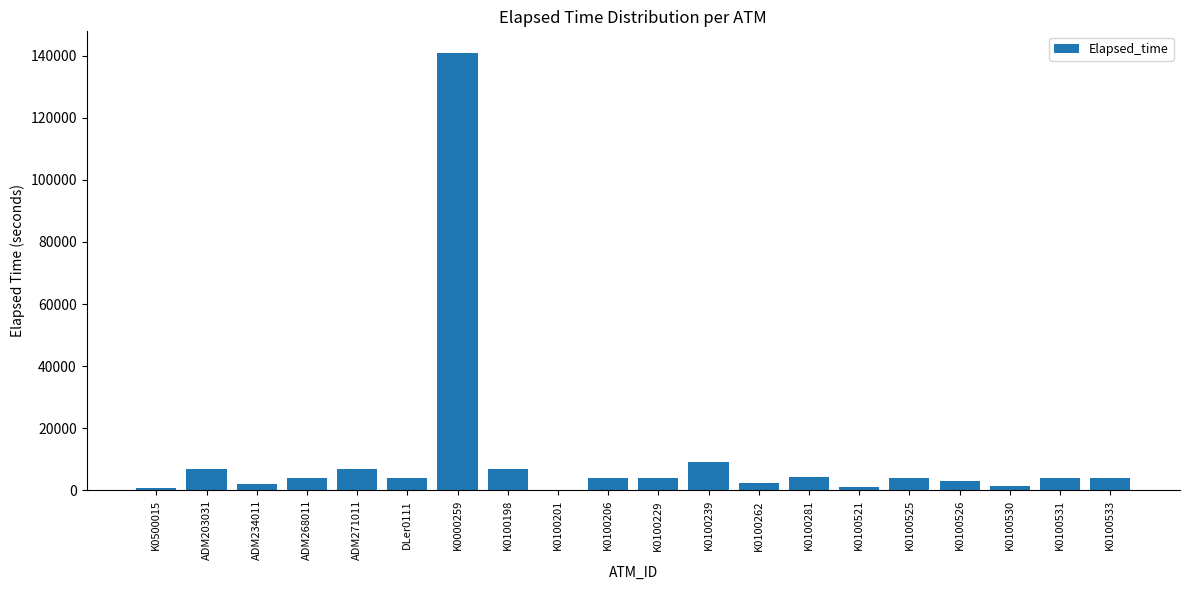

What is the maximum value shown in the chart?

140758